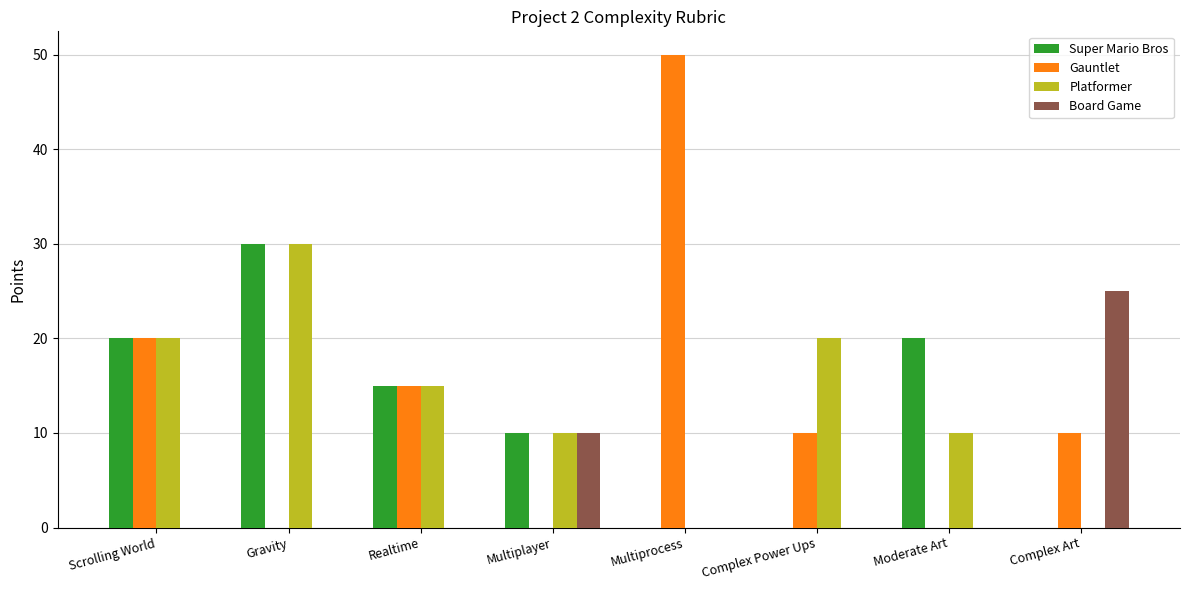

How many groups of bars are there?

8